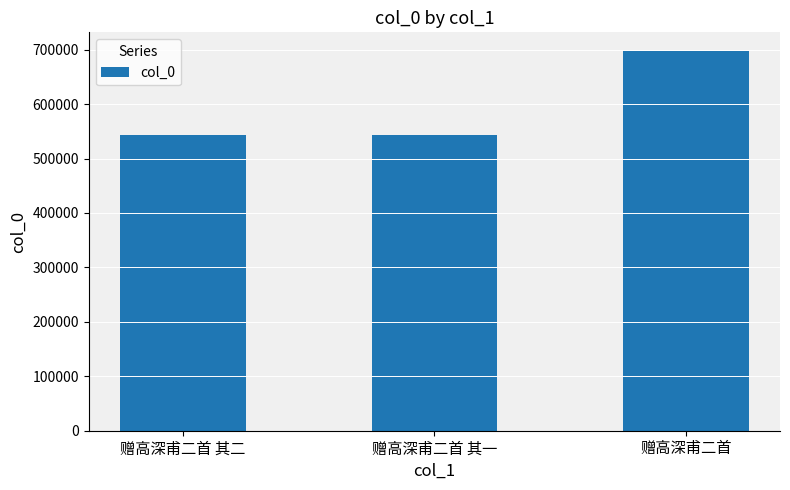

At which label is the value closest to 620452?

赠高深甫二首 其二